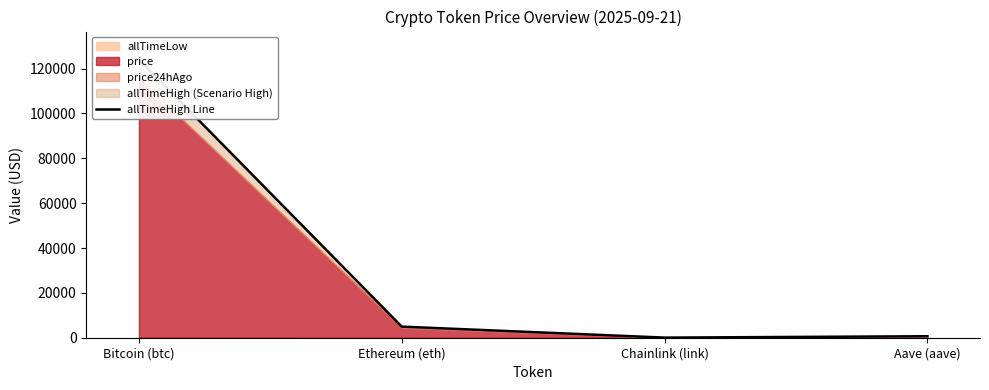

The value at Aave (aave) is 661.7. True or false?

True